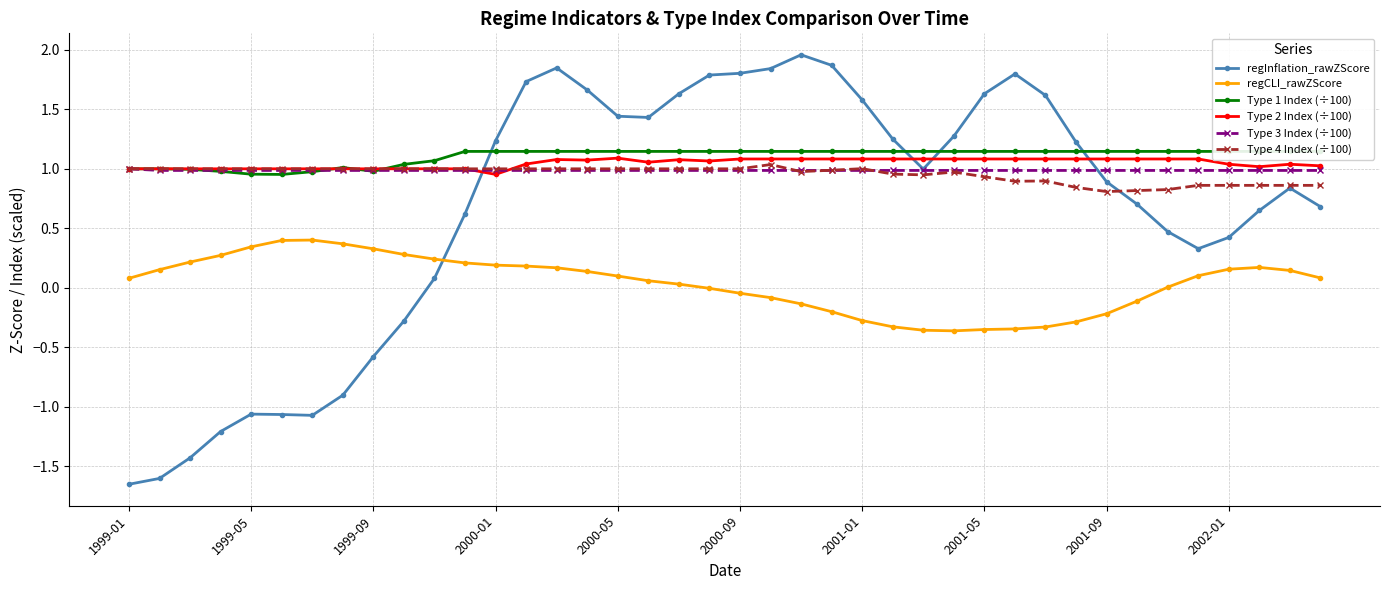

How many distinct data groups are displayed?

6